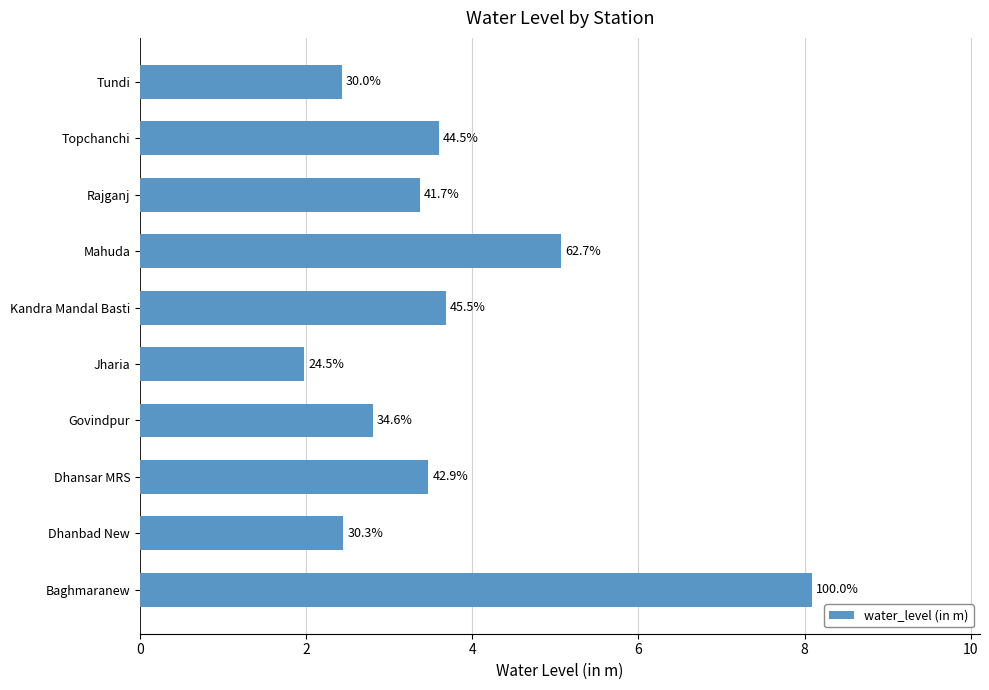

What is the difference between the second highest and second lowest values?

2.6